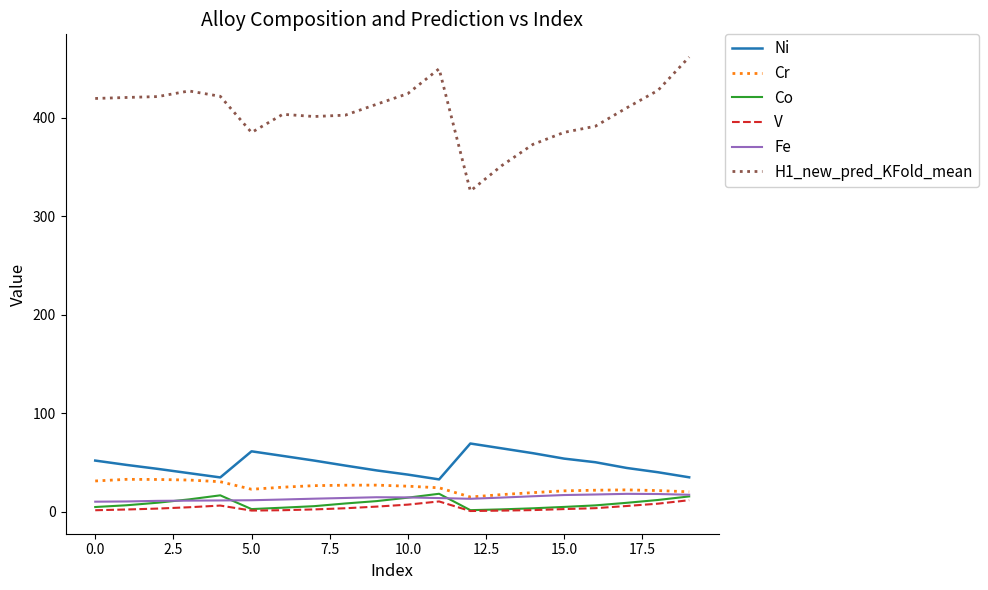

What is the maximum value shown in the chart?

461.4